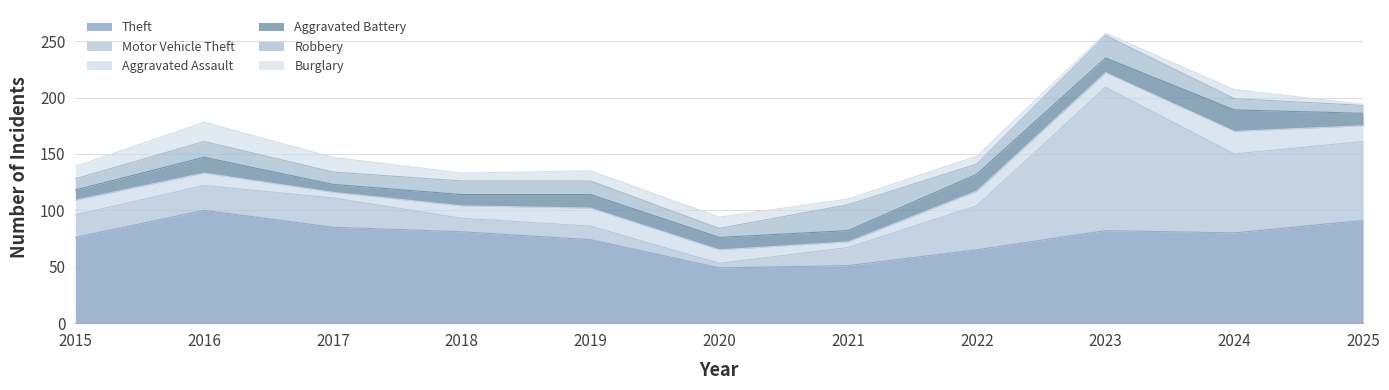

Which has a higher value, 2015 or 2016?

2016